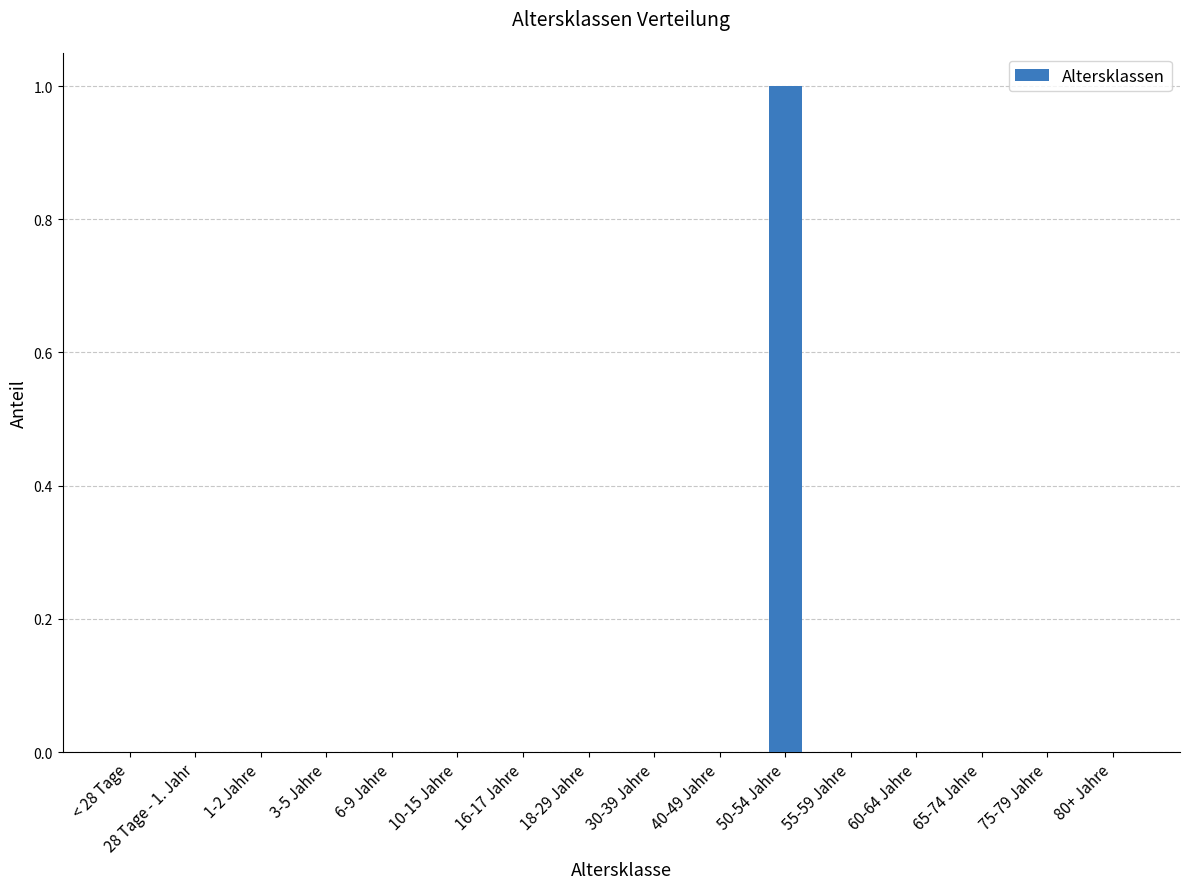

True or false: the data shows 1 at 28 Tage - 1. Jahr.

False